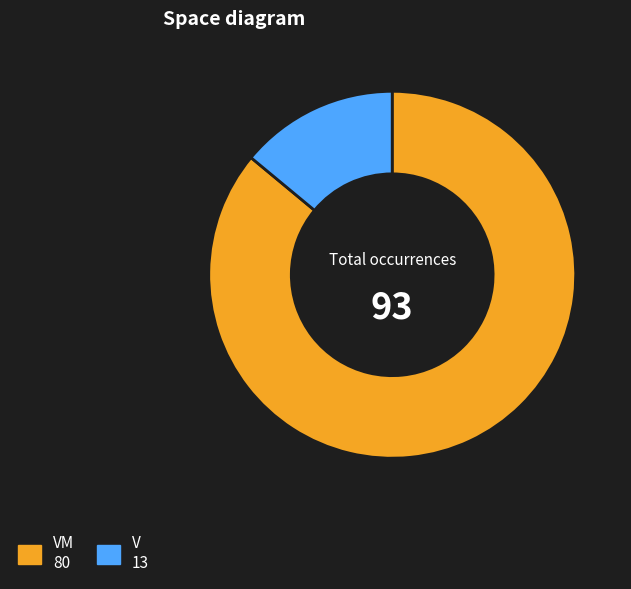

How many slices are in this pie chart?

2